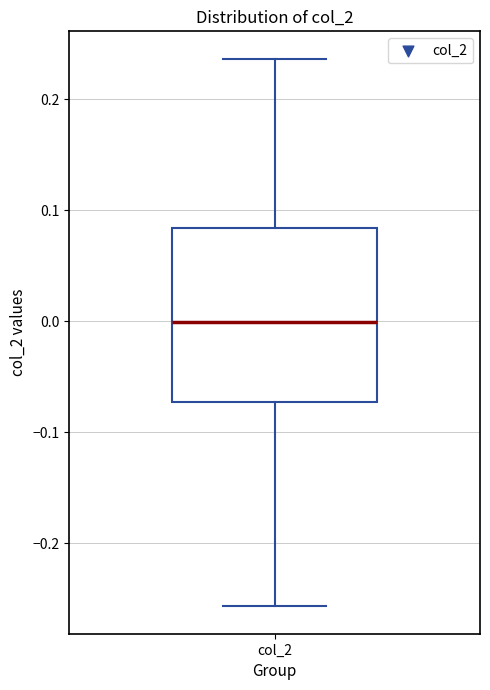

Read this box plot against the y-axis: the position of the median line, the range covered by the box, and the ends of both whiskers. The values are not printed on the chart, so give them approximately, as read against the axis.

median 0.00, box -0.07 to 0.08, whiskers -0.26 to 0.24